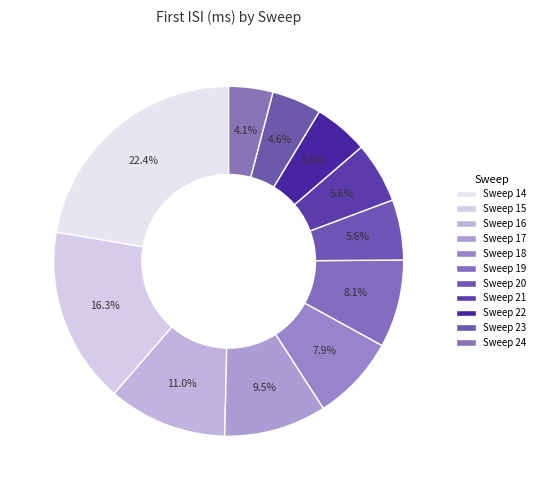

To the nearest percent, what is the average slice percentage?

9%